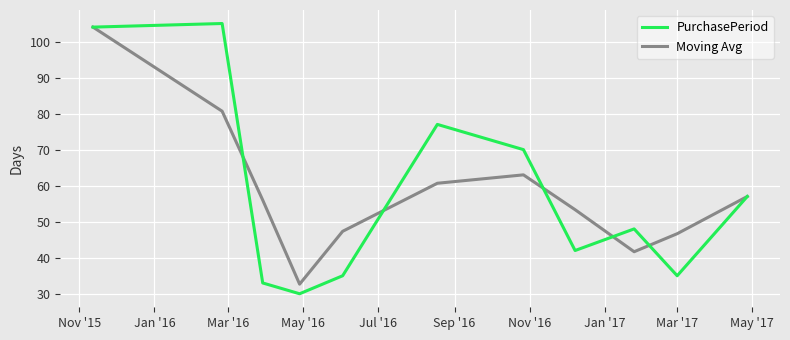

Which series has the largest range (max minus min)?

PurchasePeriod